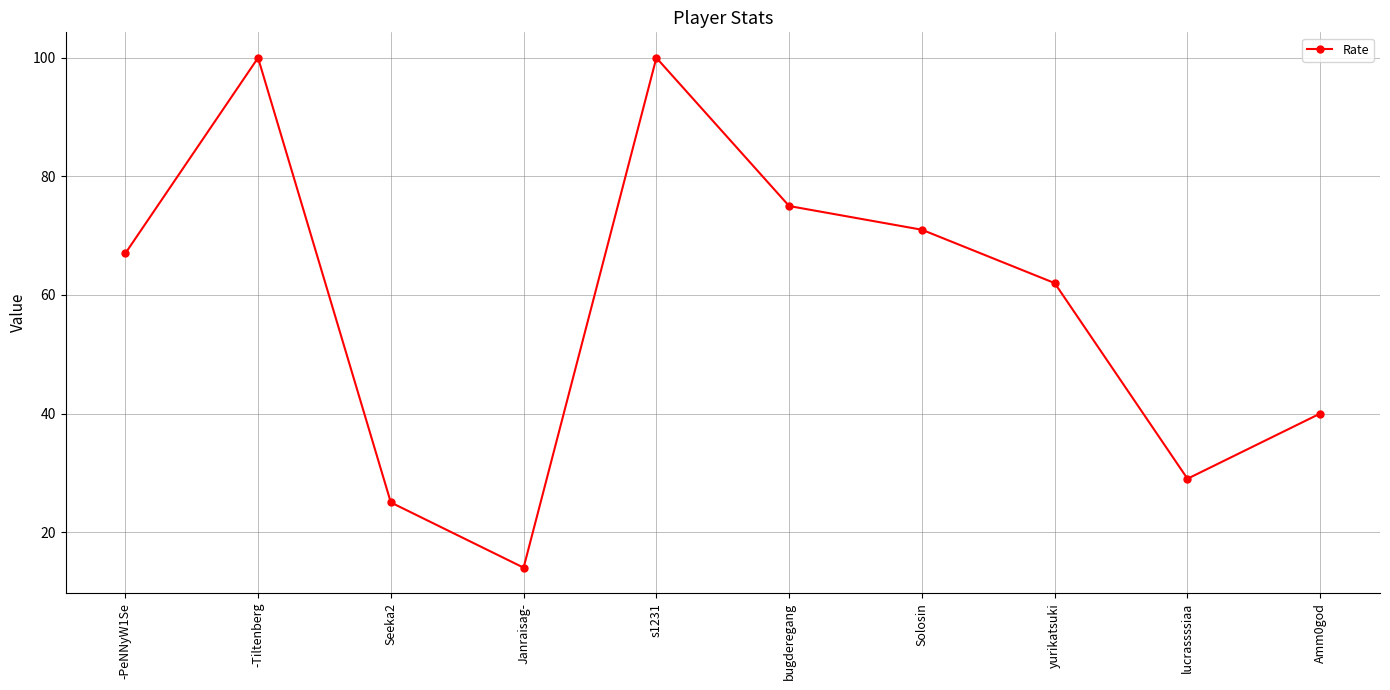

Reading right to left, transcribe all the data shown in this chart.

40	29	62	71	75	100	14	25	100	67